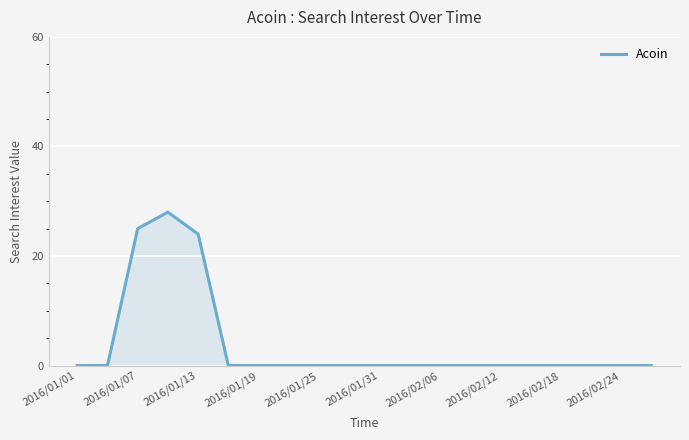

What is the difference between the maximum and minimum values?

28